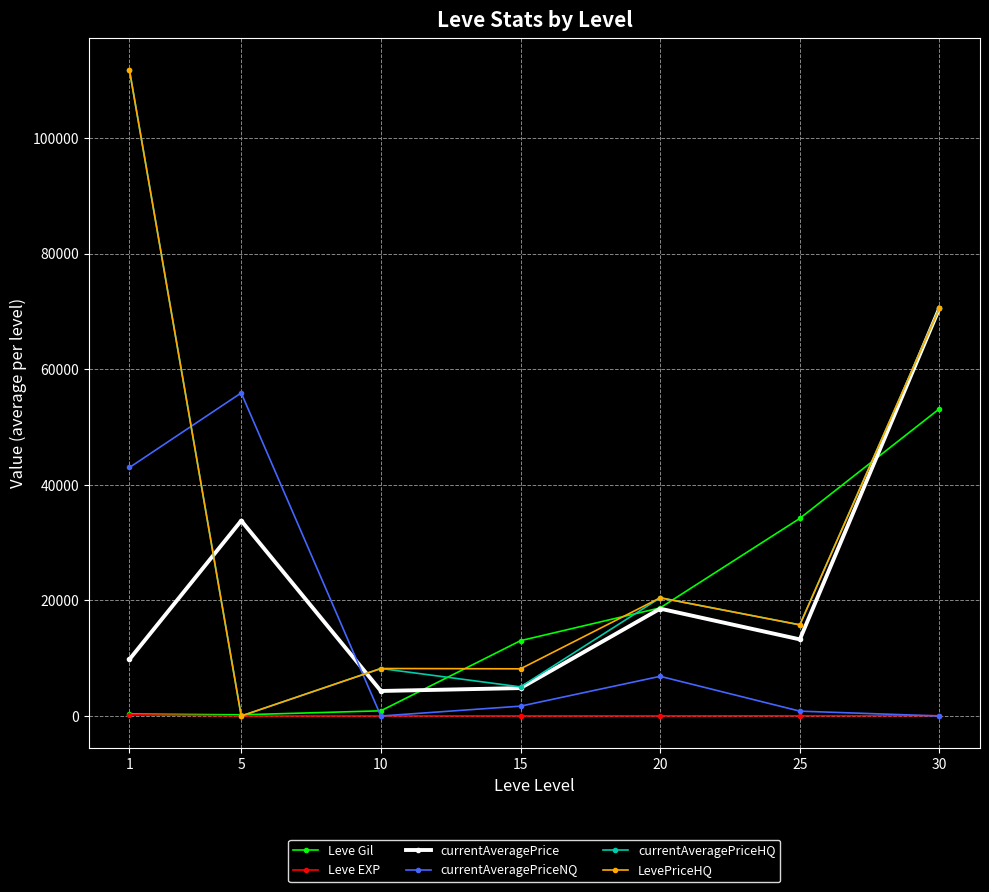

What is the sum of the Leve EXP values at 5 and 30?

57.6